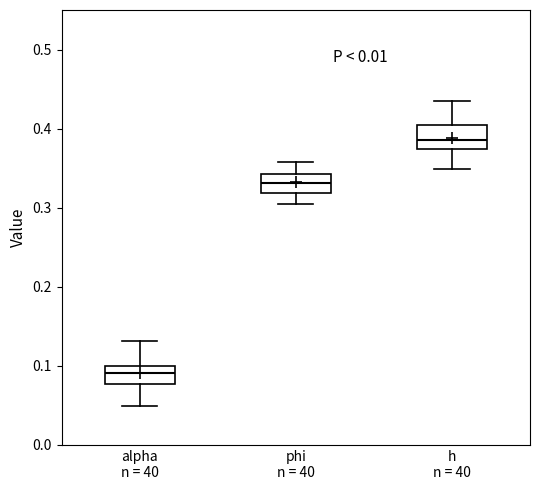

Reading left to right, transcribe this box plot: for each box, give where its median line is, the range the box spans, and where its two whiskers end, as read against the y-axis. The values are not printed on the chart, so give them approximately, as read against the axis.

alpha n = 40: median 0.09, box 0.08 to 0.10, whiskers 0.05 to 0.13
phi n = 40: median 0.33, box 0.32 to 0.34, whiskers 0.30 to 0.36
h n = 40: median 0.39, box 0.37 to 0.40, whiskers 0.35 to 0.43